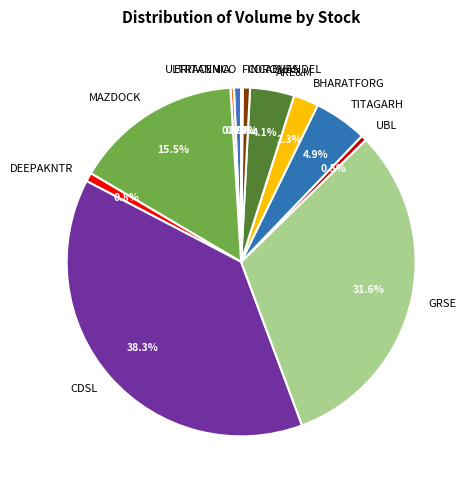

Which slice is the largest?

CDSL